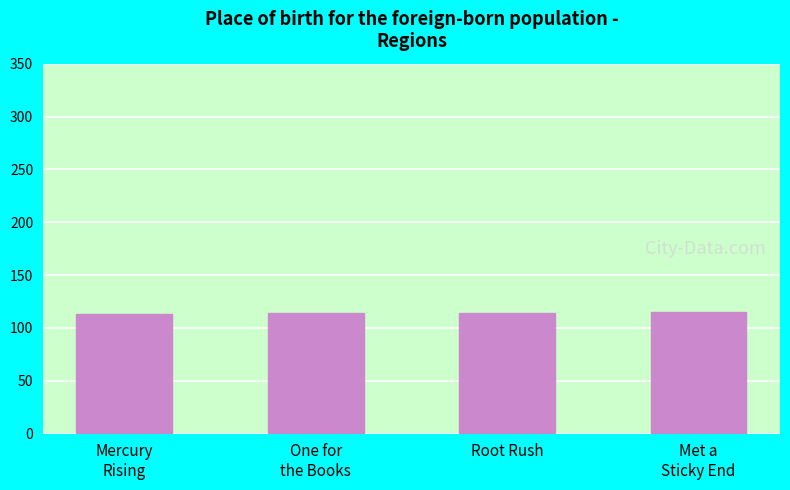

What is the label of the 1st bar from the left?

Mercury
Rising